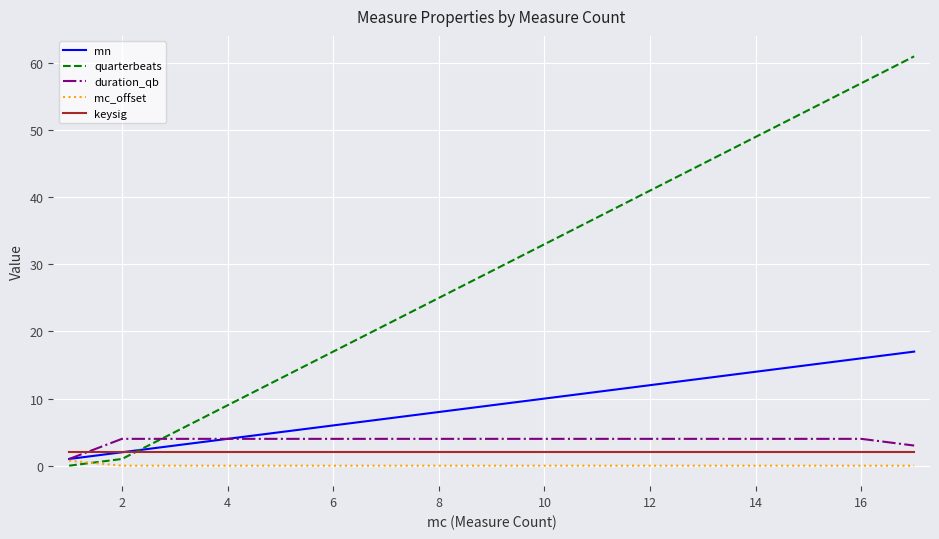

What are all the series names shown in the legend?

mn, quarterbeats, duration_qb, mc_offset, keysig